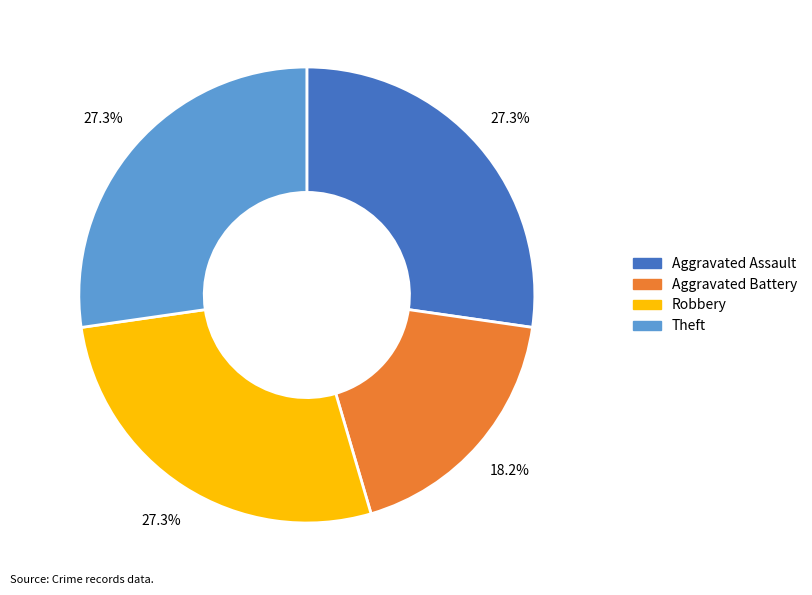

Is there a majority slice in this chart?

No